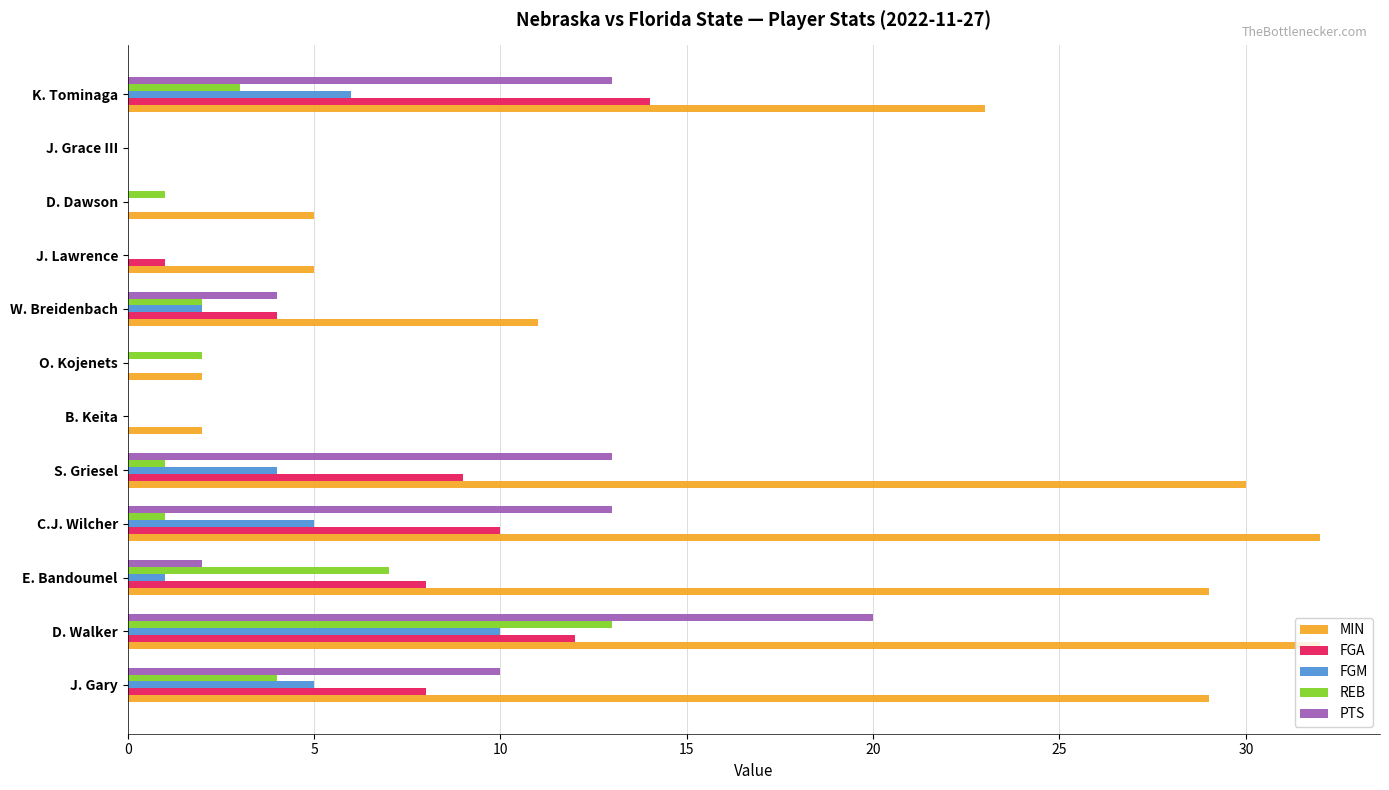

What is the sum of the FGM values at D. Dawson and K. Tominaga?

6